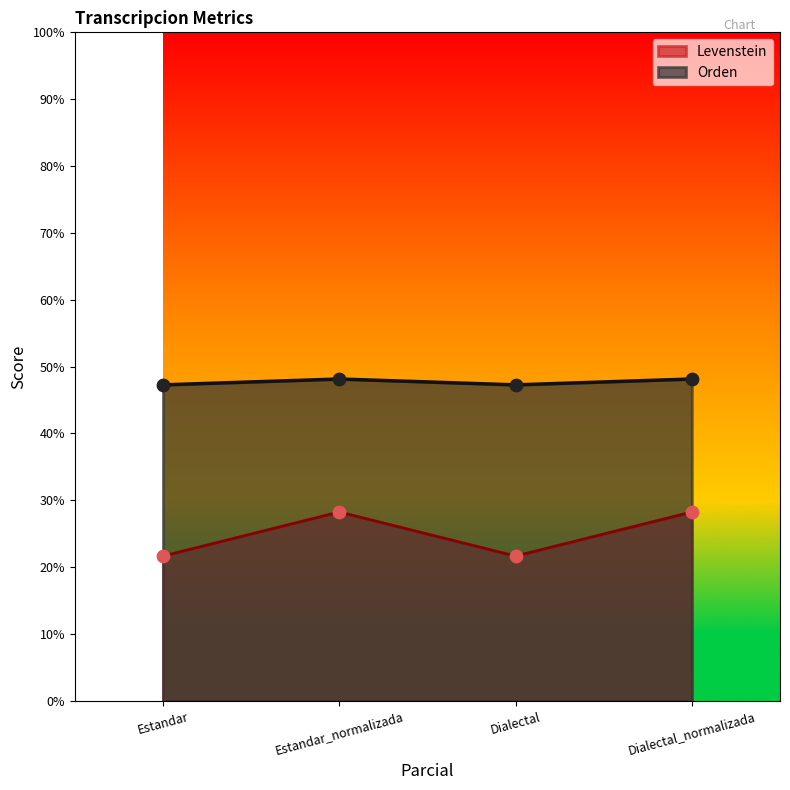

Which series reaches the minimum Y coordinate?

Levenstein